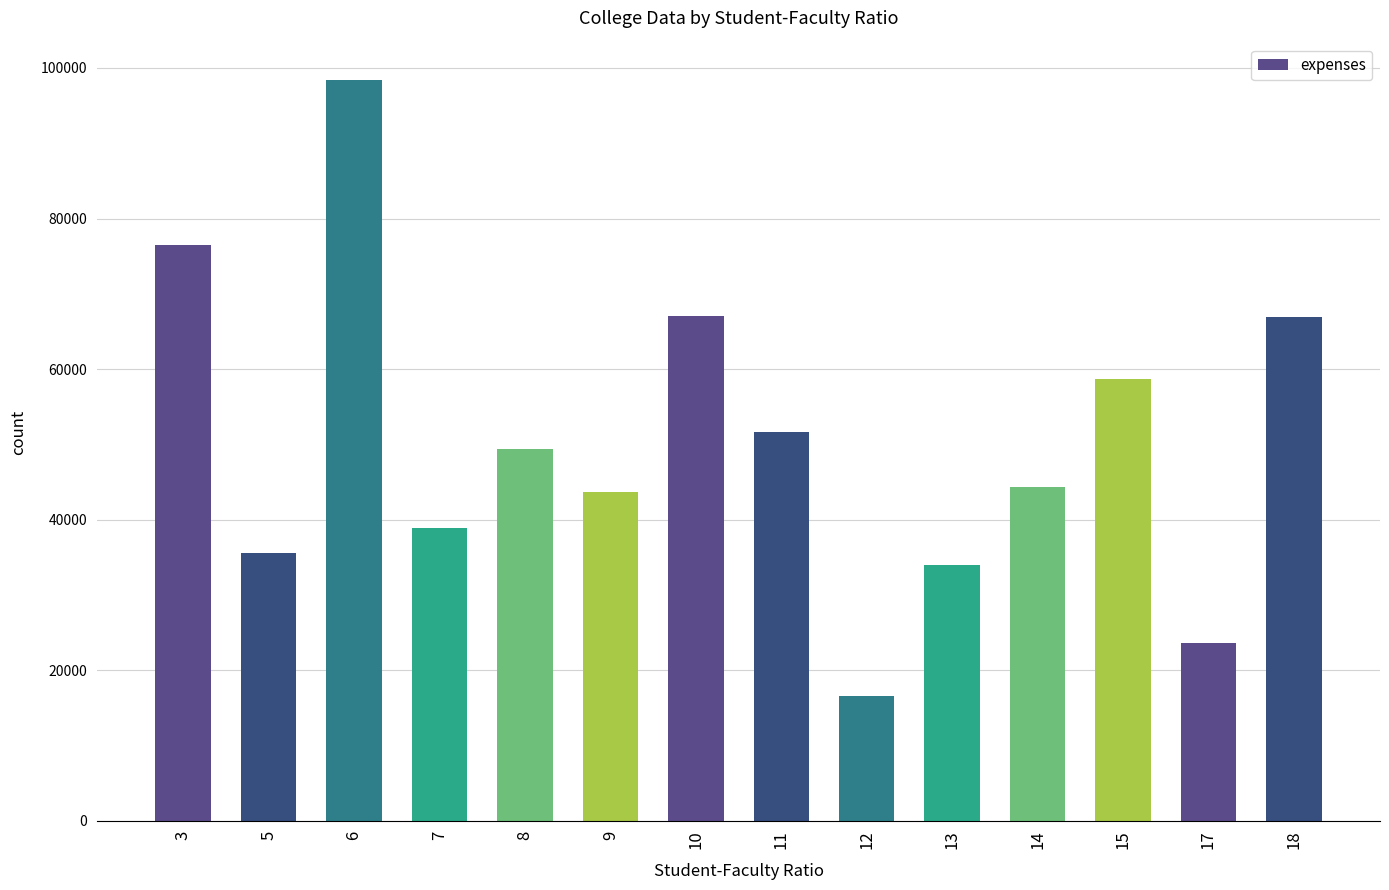

What is the greatest value displayed?

98345